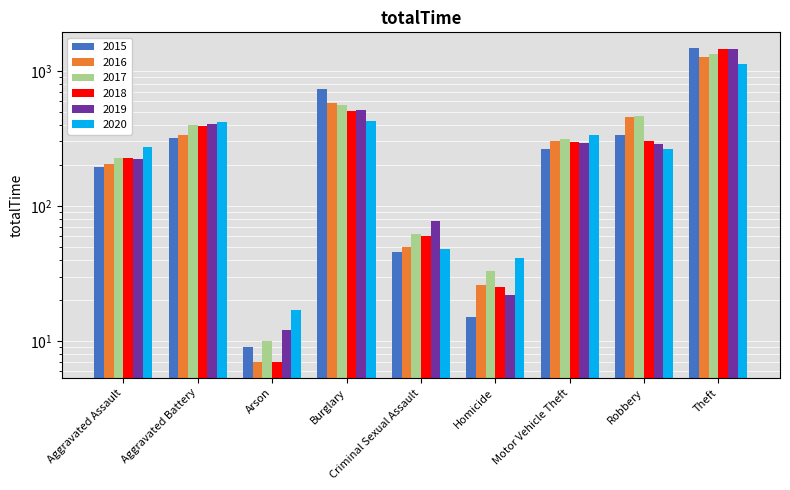

True or false: 2017 has a value of 164 at Motor Vehicle Theft.

False